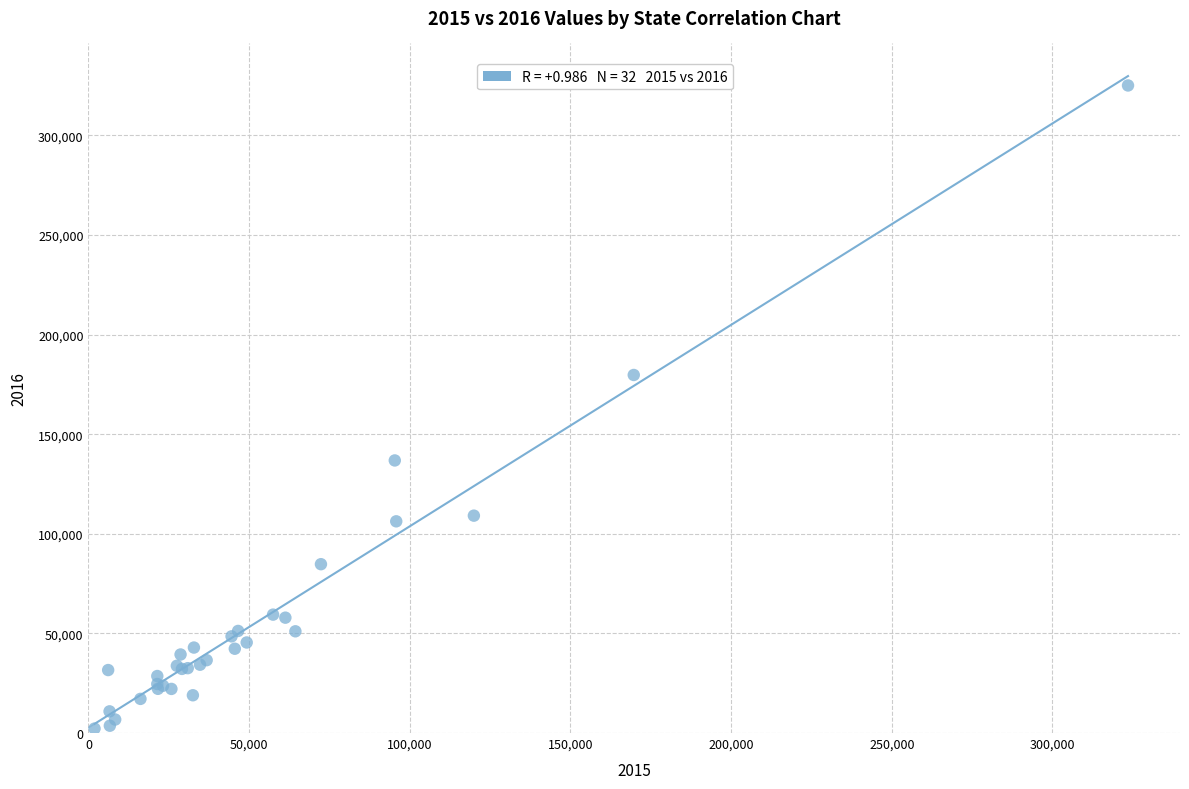

What Y value in the scatter plot is closest to 163637?

179720